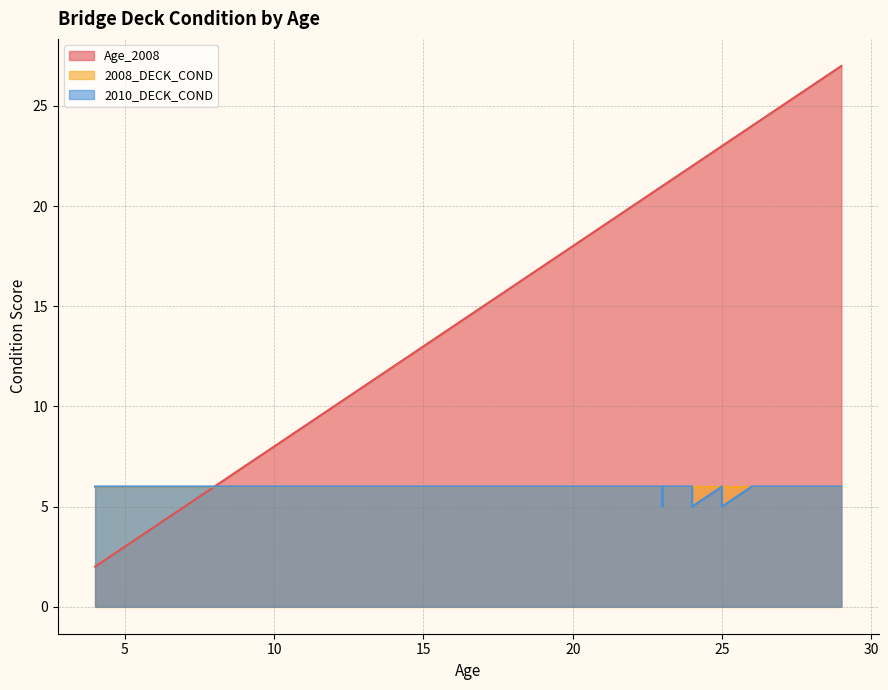

Which series has the largest total across all categories?

Age_2008